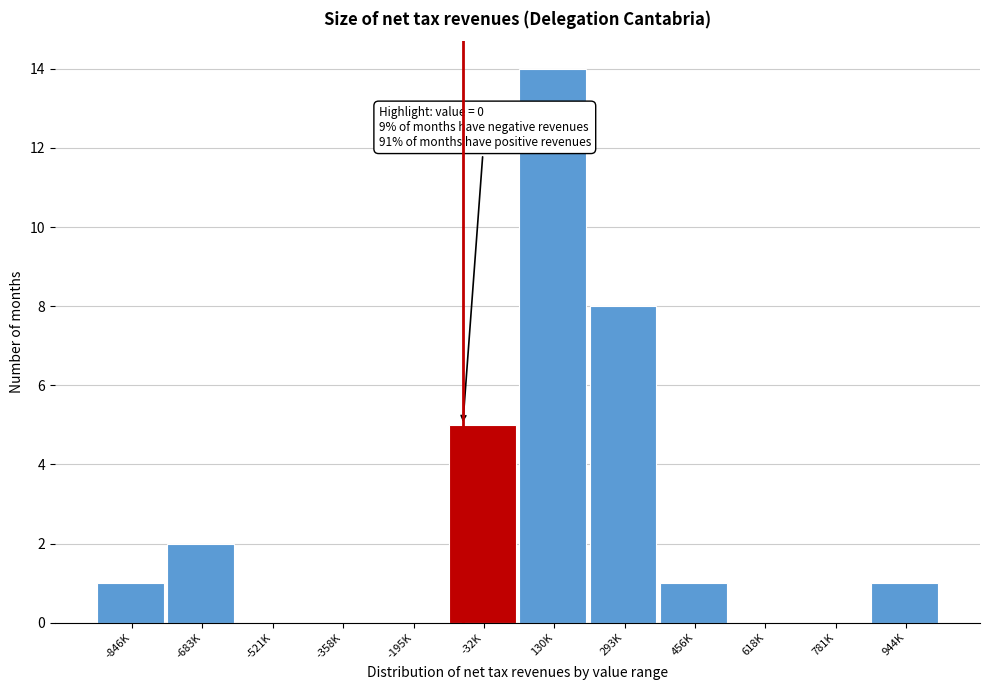

Reading left to right, extract all data points from this chart.

-846K=1	-683K=2	-521K=0	-358K=0	-195K=0	-32K=5	130K=14	293K=8	456K=1	618K=0	781K=0	944K=1